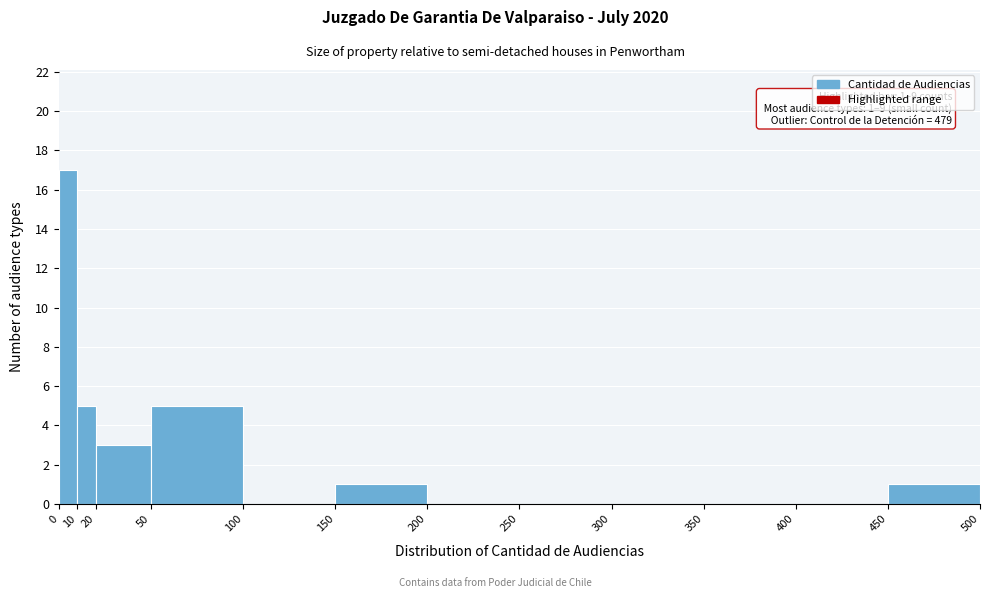

Which range on the x-axis has the tallest bar?

0 to 10